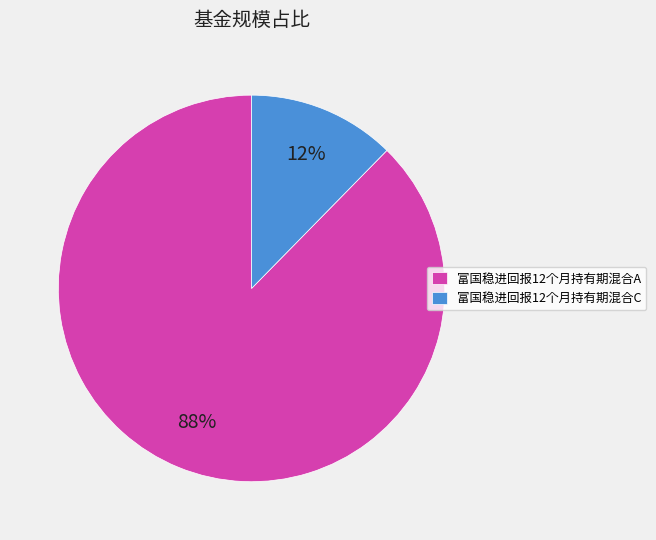

How many segments does this pie chart have?

2